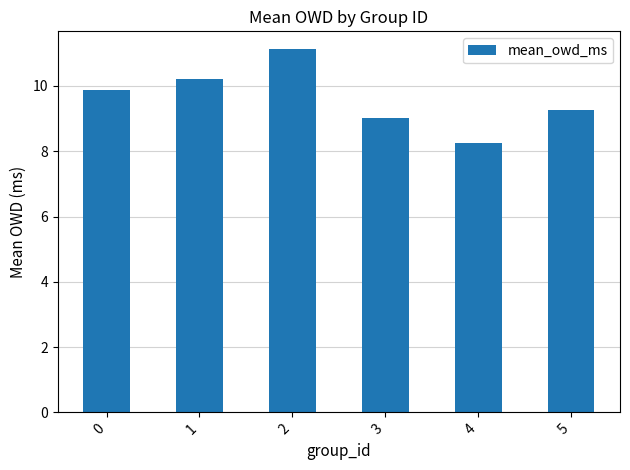

What is the greatest value displayed?

11.1